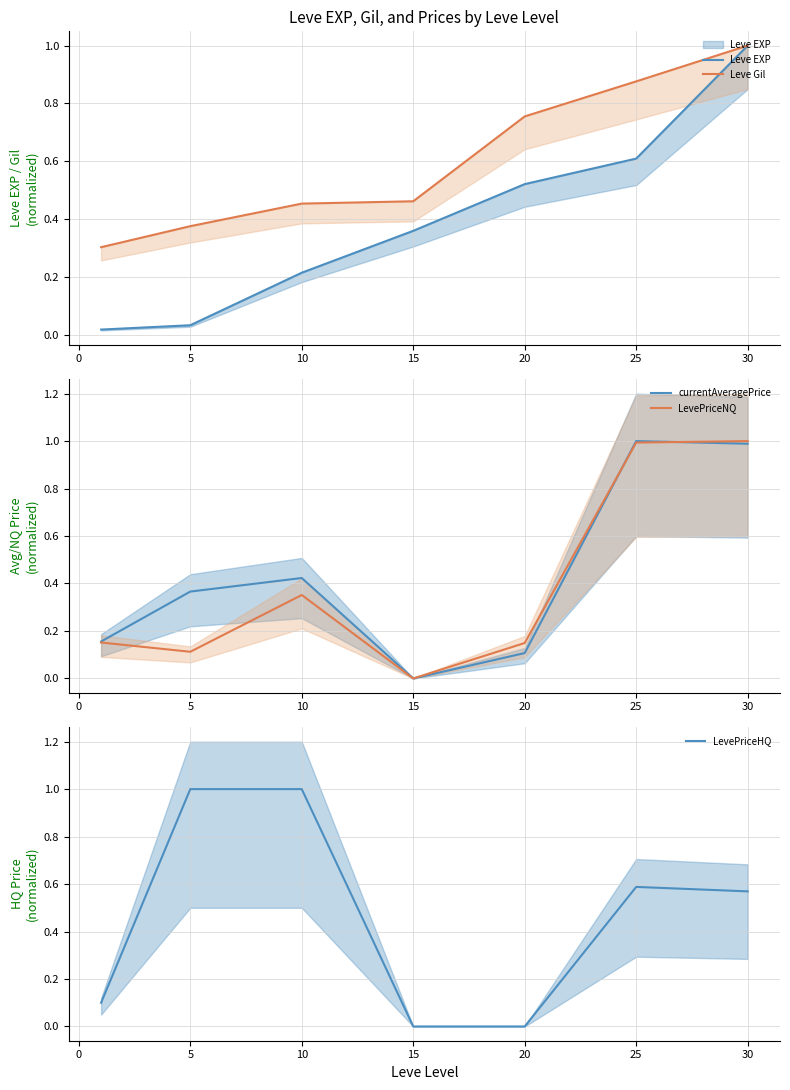

What is the difference between the maximum and minimum values in the Leve Gil series?

0.7